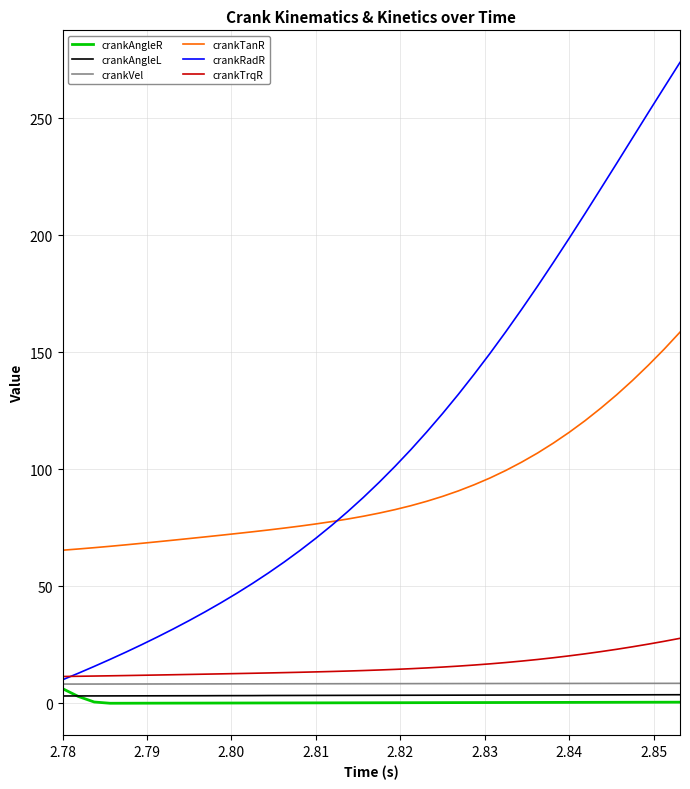

True or false: crankTrqR and crankAngleR intersect in this chart.

False